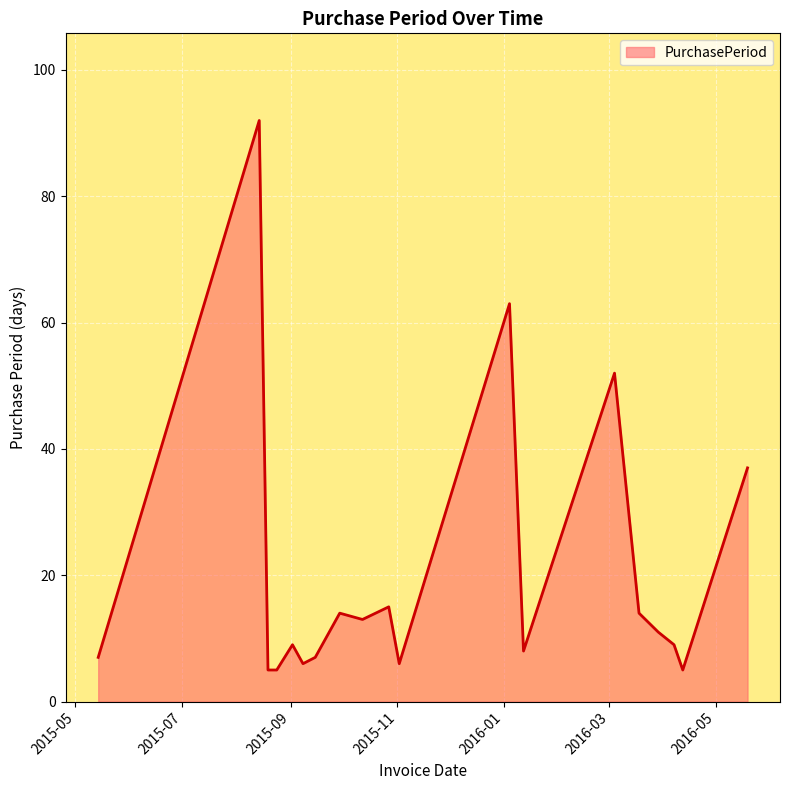

What is the difference between the maximum and minimum values?

87